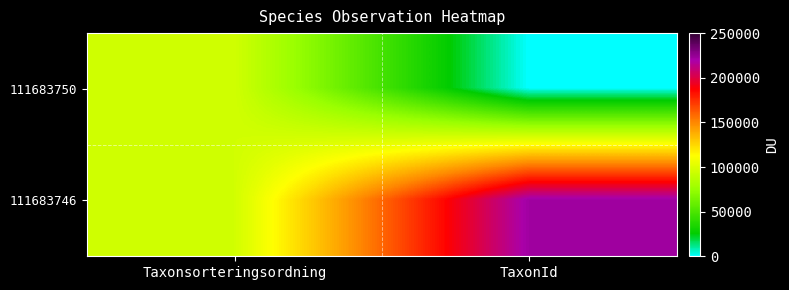

Reading left to right, list all the values displayed in this chart.

111683750: Taxonsorteringsordning=95603	TaxonId=164
111683746: Taxonsorteringsordning=95604	TaxonId=222112